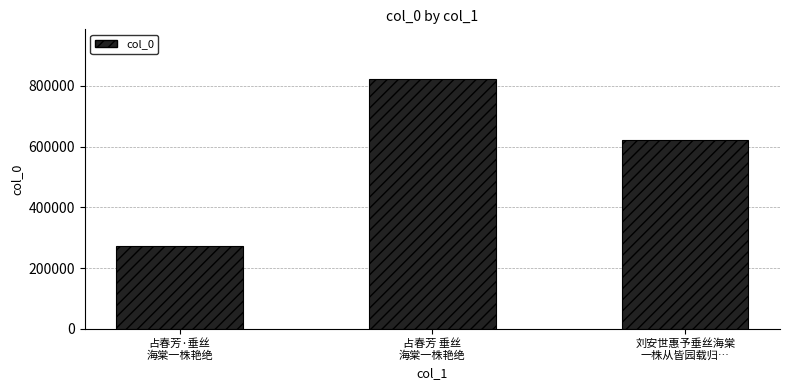

What is the difference between the maximum and minimum values?

547540